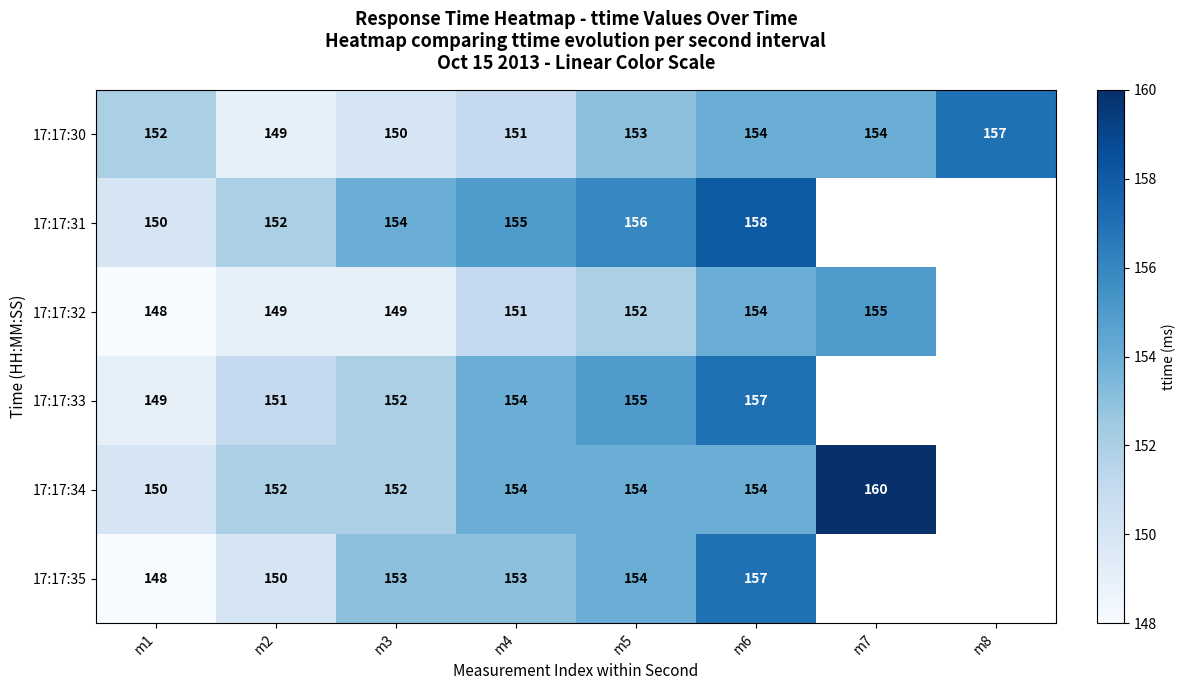

What is the sum of all 17:17:30 values?

1220